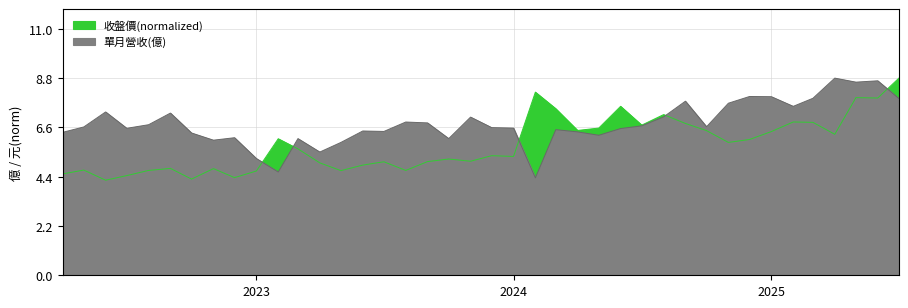

What is the difference between the 收盤價(元) values at 2023-12 and 2025-04?

1.0